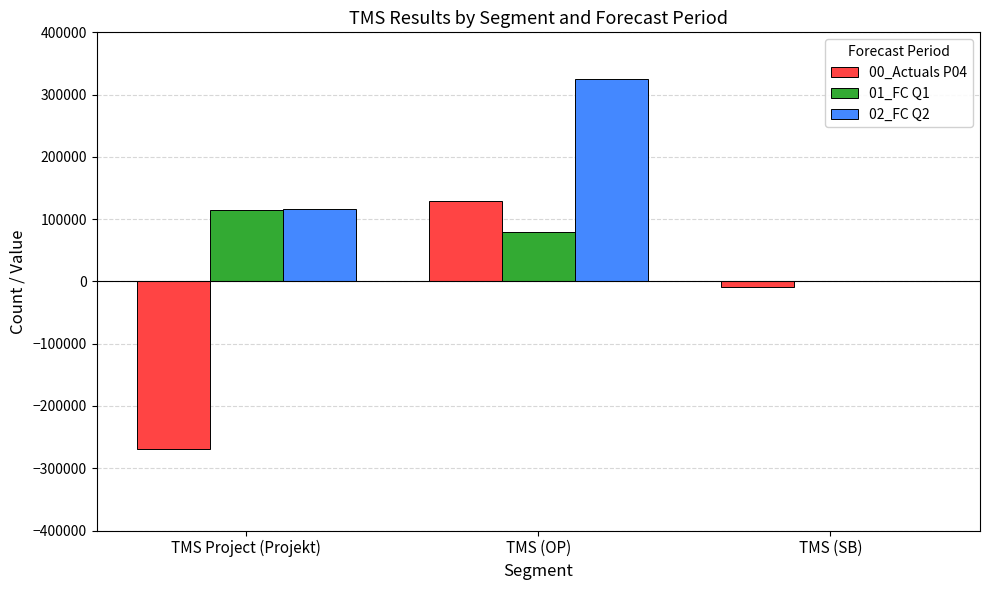

Count the 02_FC Q2 values in the range 0 to 324365.

3